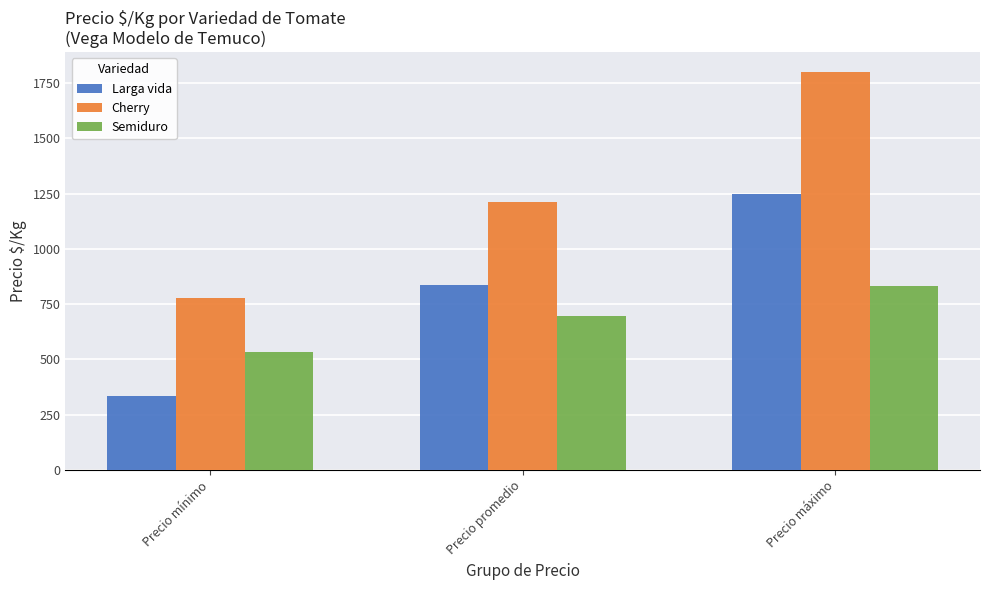

Which series has the widest spread of values?

Cherry